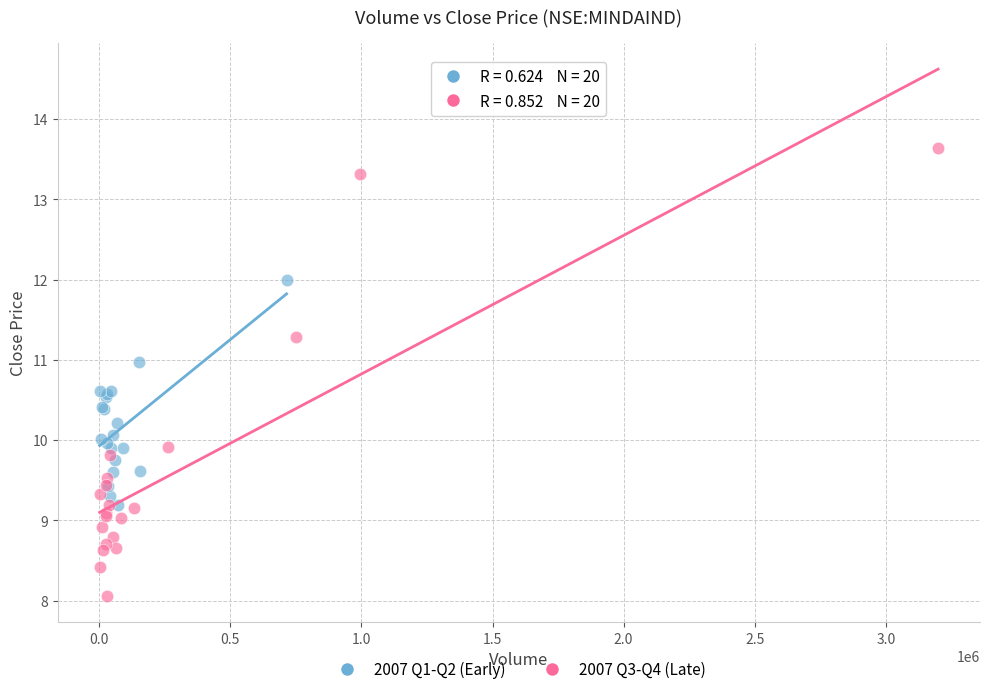

Which series has the widest spread of Y values?

2007 Q3-Q4 (Late)